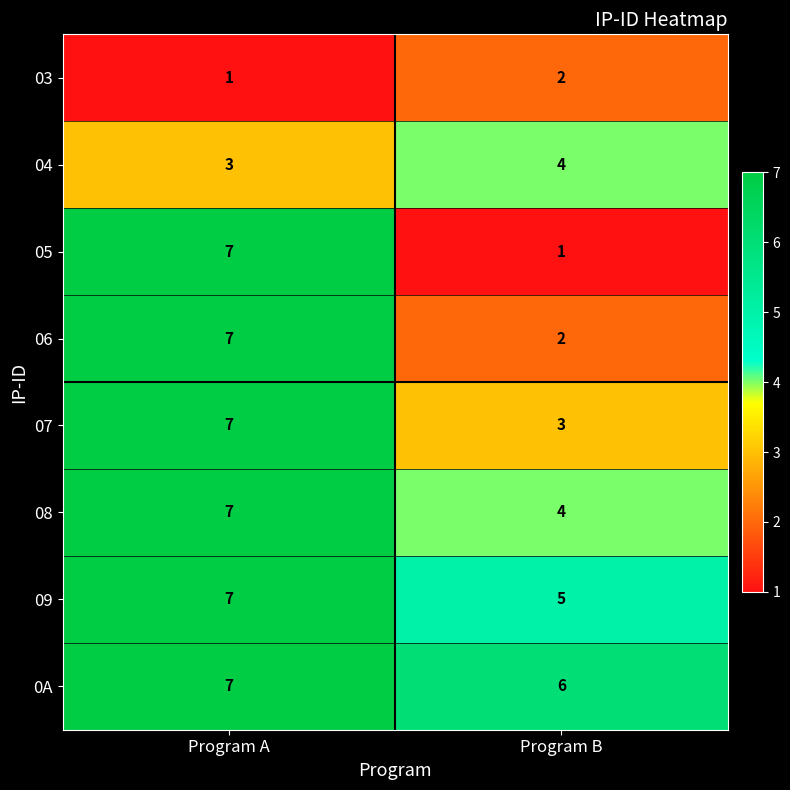

The 05 series shows 1 at Program B. True or false?

True